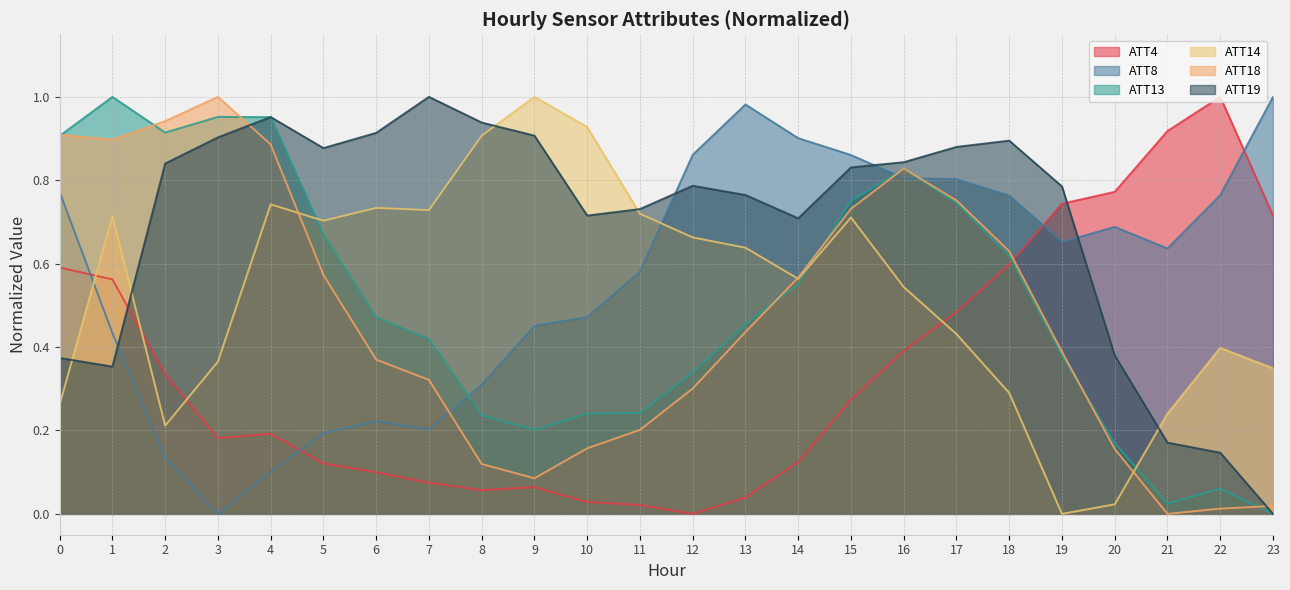

At how many categories does at least one series exceed 0?

24